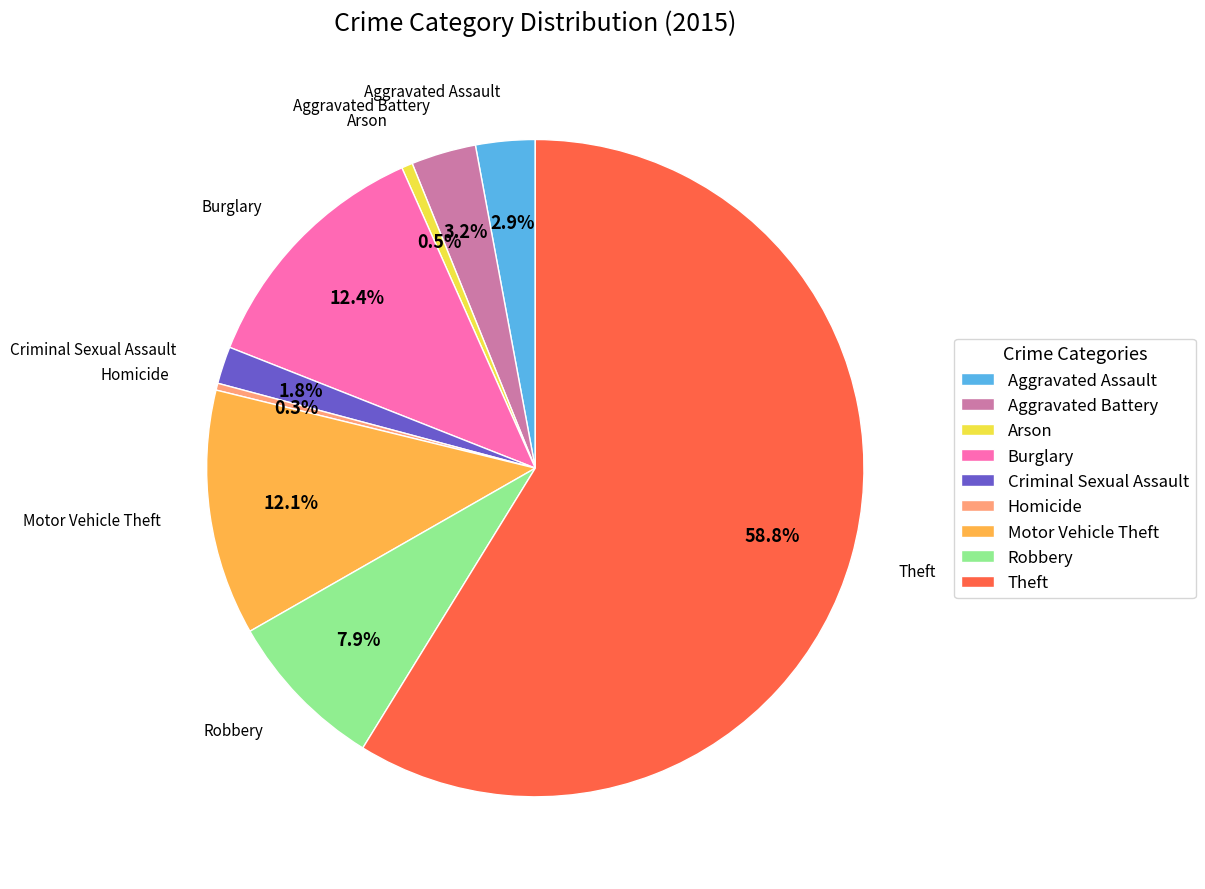

Which category has the biggest portion of the pie?

Theft